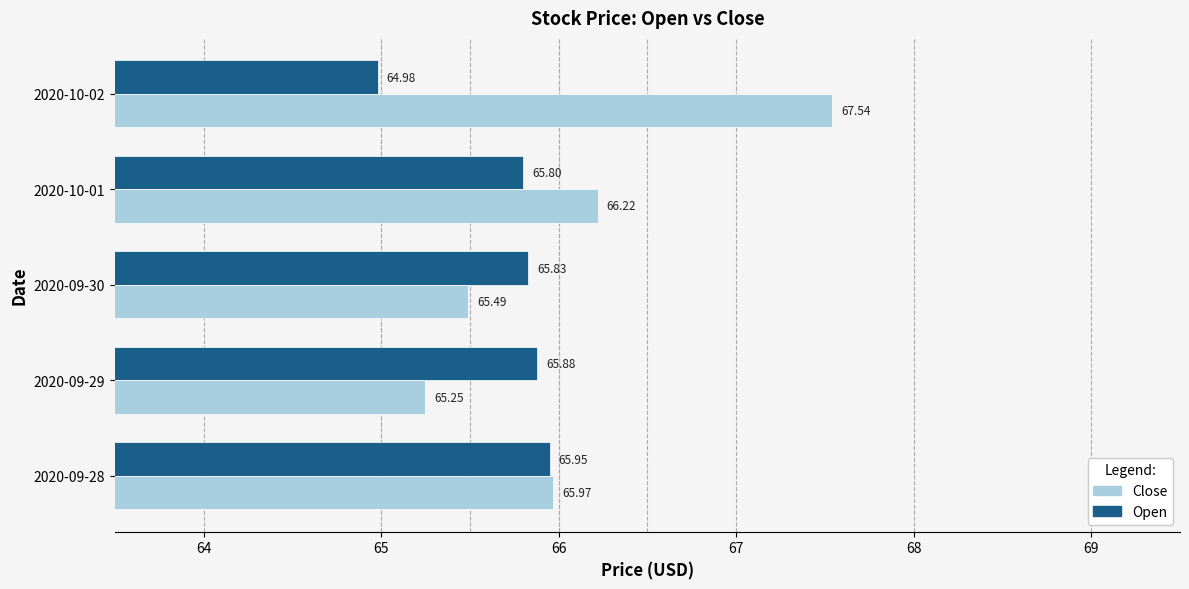

How many data points does each series have?

5